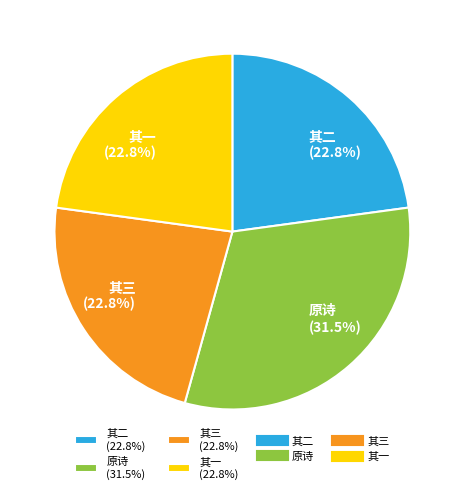

How many segments does this pie chart have?

4